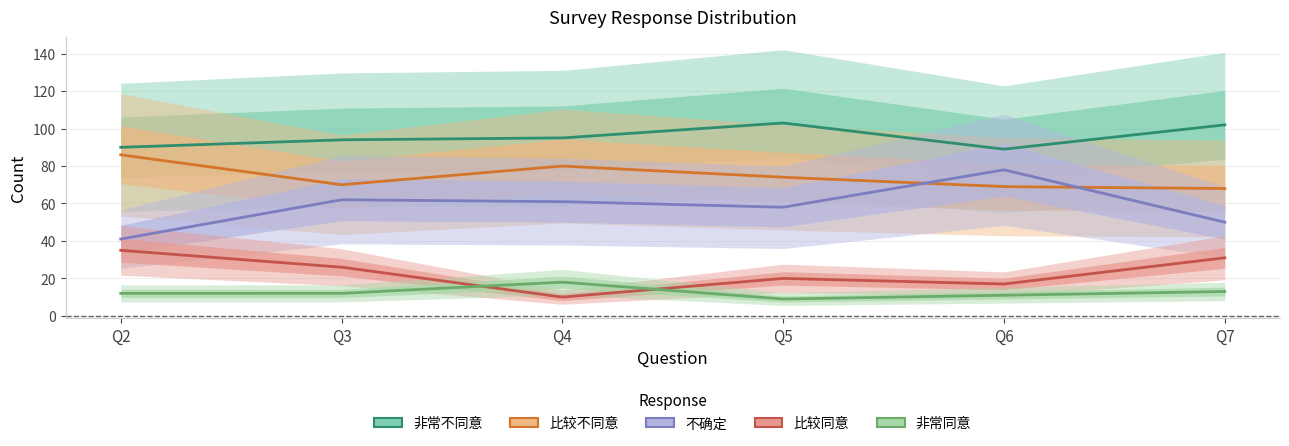

What is the difference between the highest and lowest values at Q3?

82